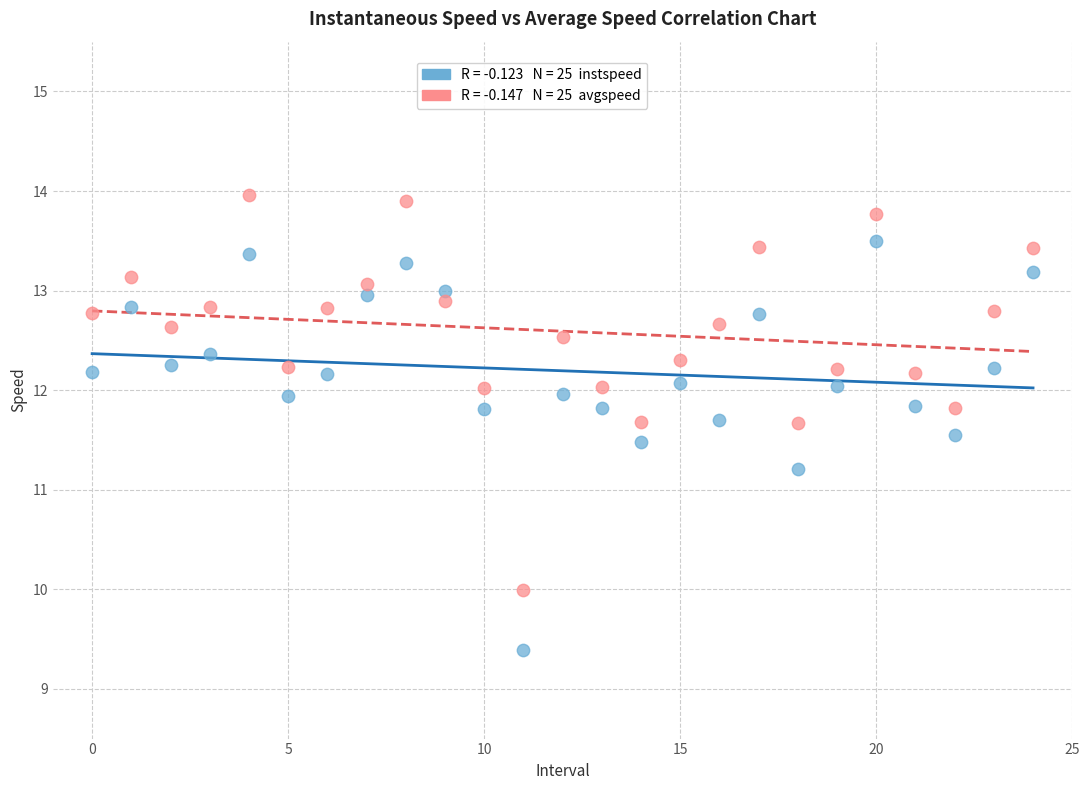

Across all series, what Y value is closest to 11?

11.2